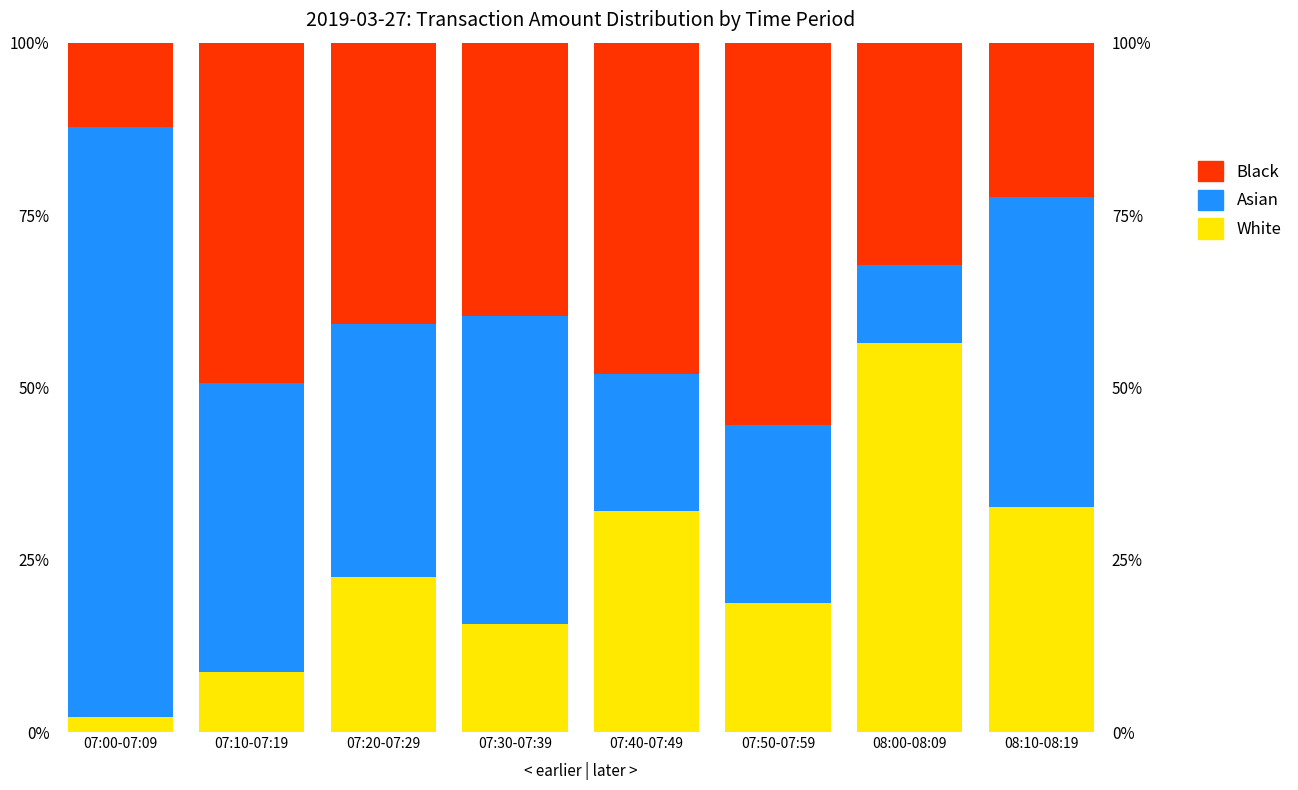

Reading left to right, list all the values displayed in this chart.

White: 2.1	8.6	22.4	15.6	32.0	18.7	56.5	32.7
Asian: 85.6	42.0	36.7	44.8	20.0	25.8	11.3	44.9
Black: 12.2	49.4	40.8	39.6	48.0	55.5	32.3	22.4